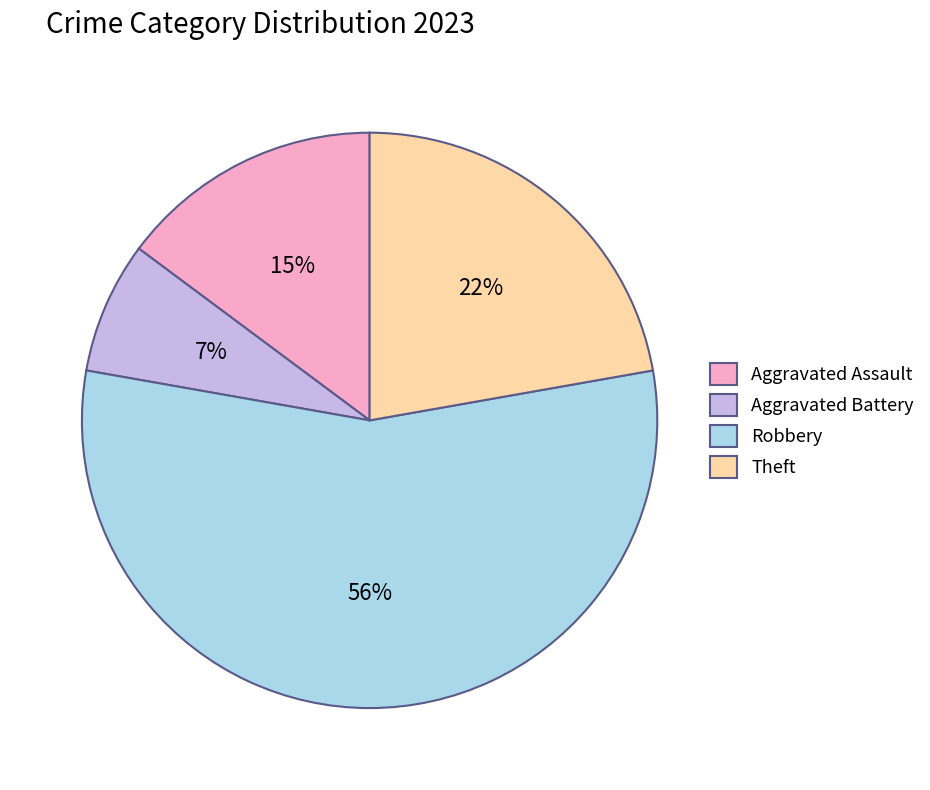

To the nearest percent, what portion does Aggravated Battery represent?

7%